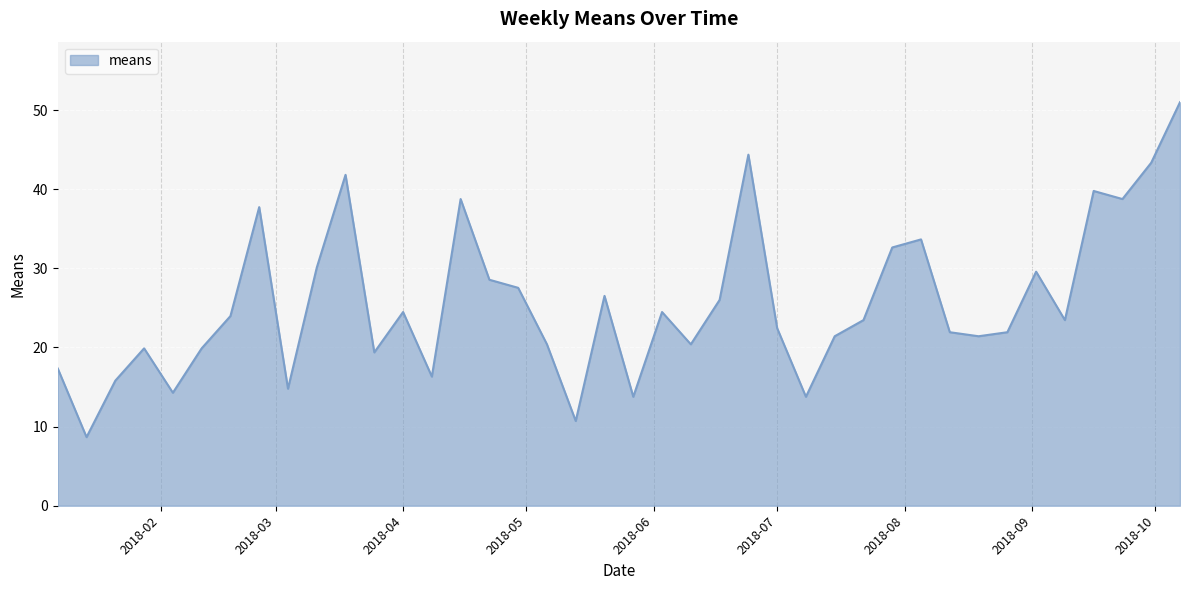

What is the smallest value displayed?

8.7